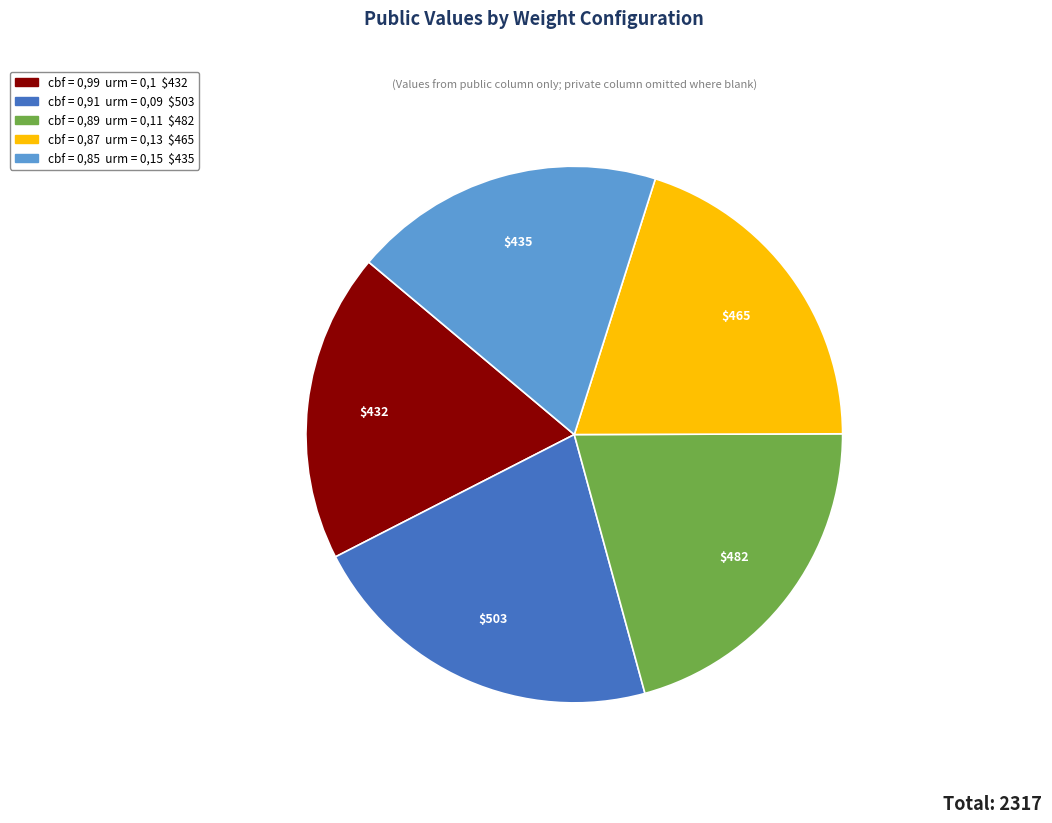

Is there any slice that represents more than half of the pie?

No